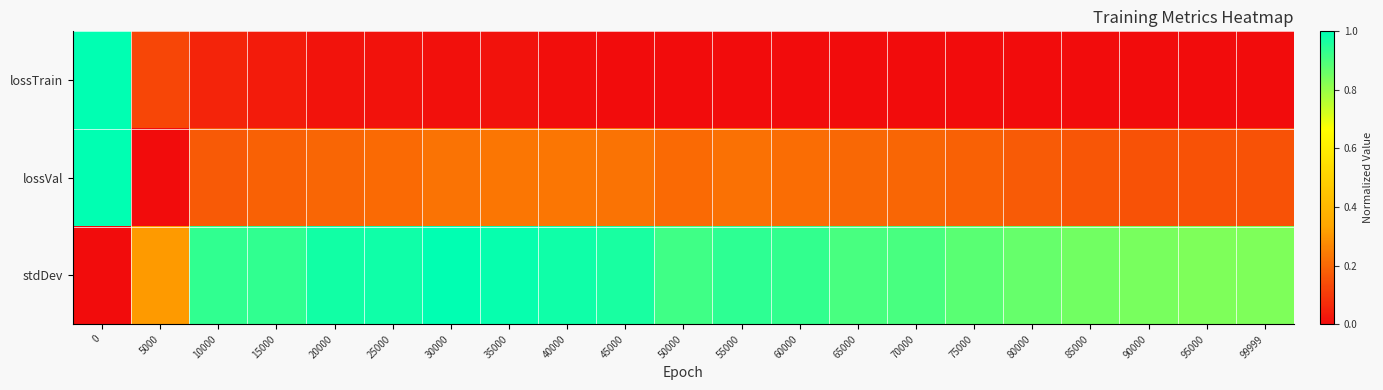

List the series in order of their peak value, highest first.

lossTrain, lossVal, stdDev